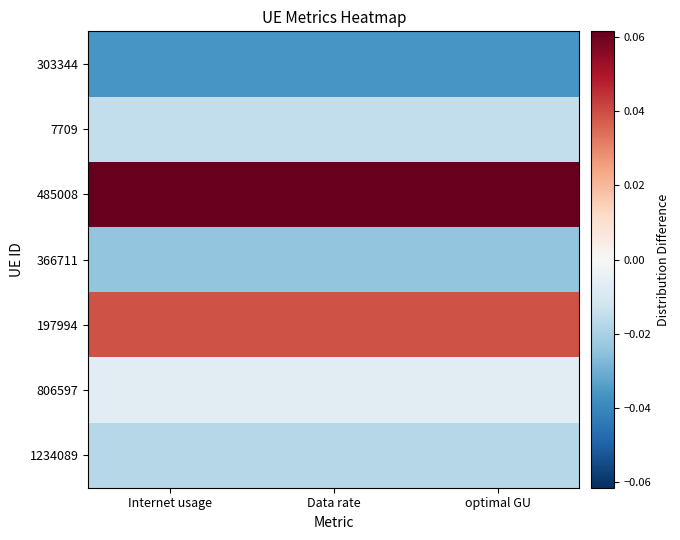

Rank the series by their maximum value, from lowest to highest.

303344, 366711, 1234089, 7709, 806597, 197994, 485008